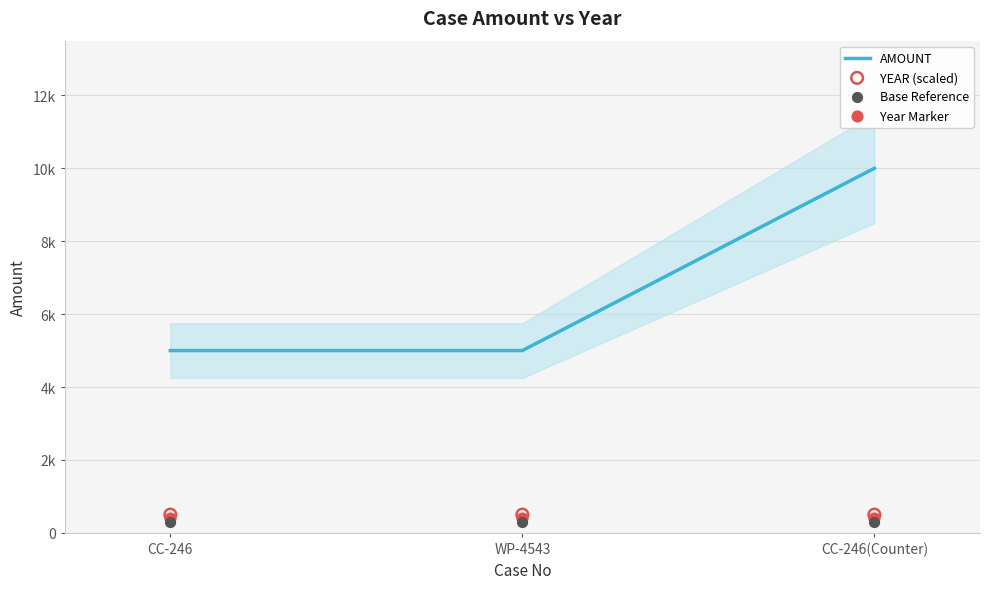

What is the total value across all series at WP-4543?

6200